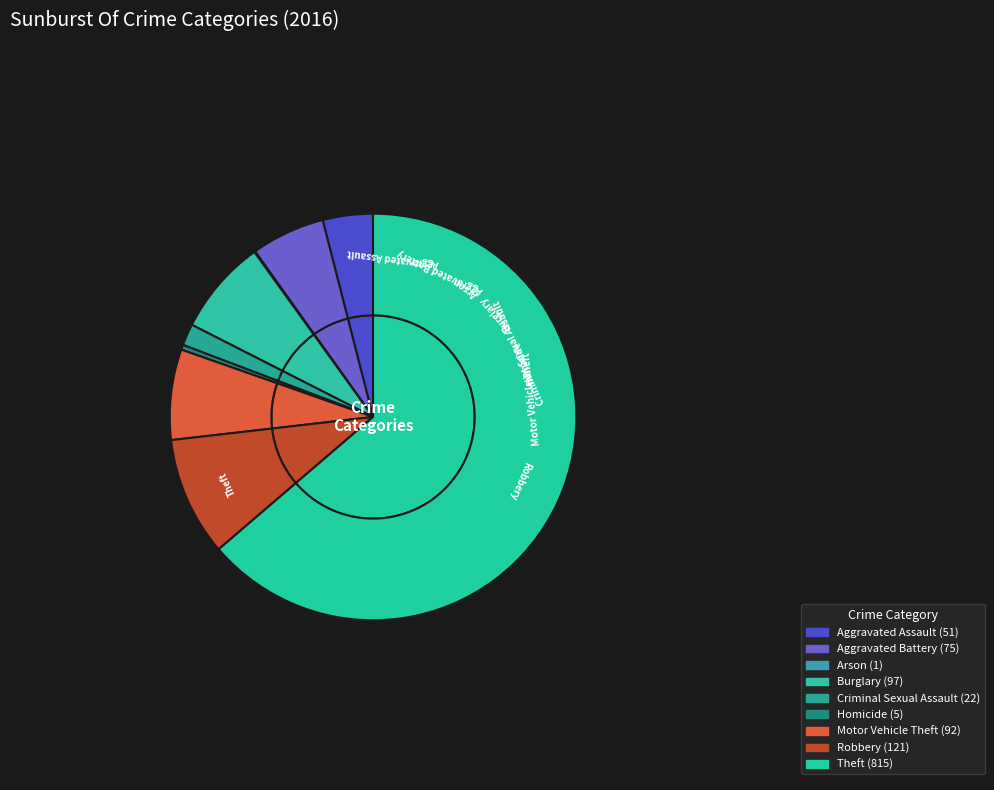

Is there a majority slice in this chart?

Yes